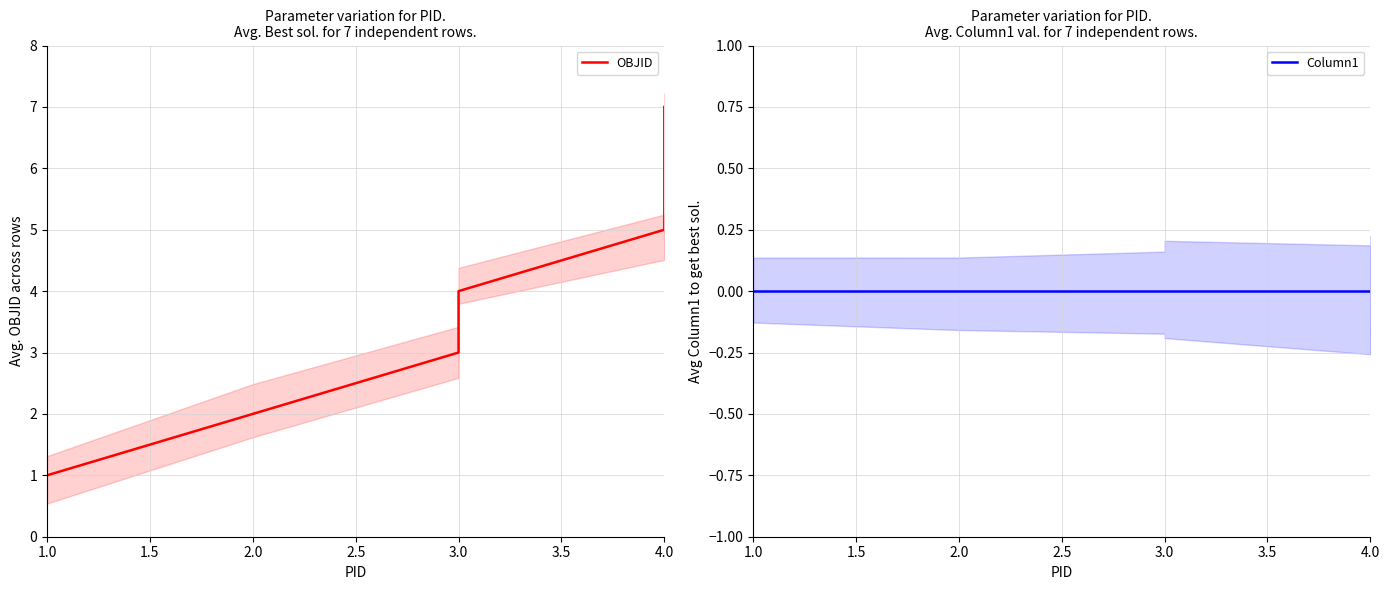

What are all the series names shown in the legend?

OBJID, Column1